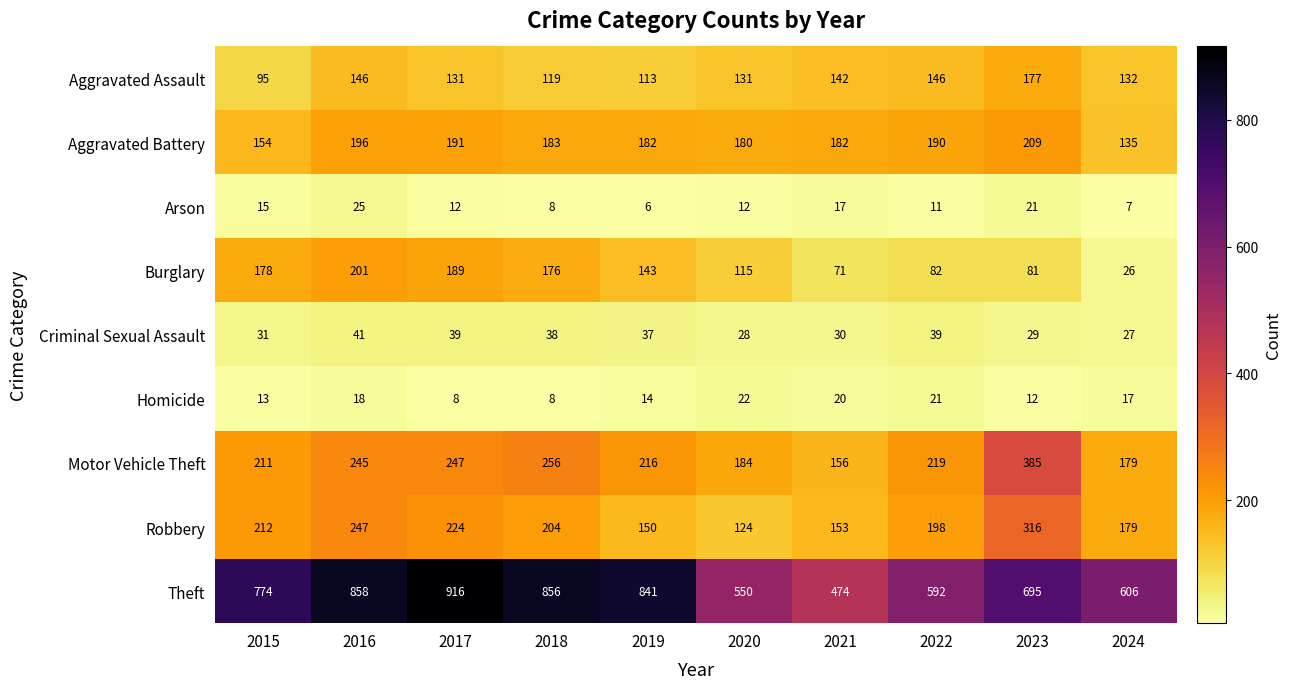

Is it true that Homicide equals 8 at 2017?

True